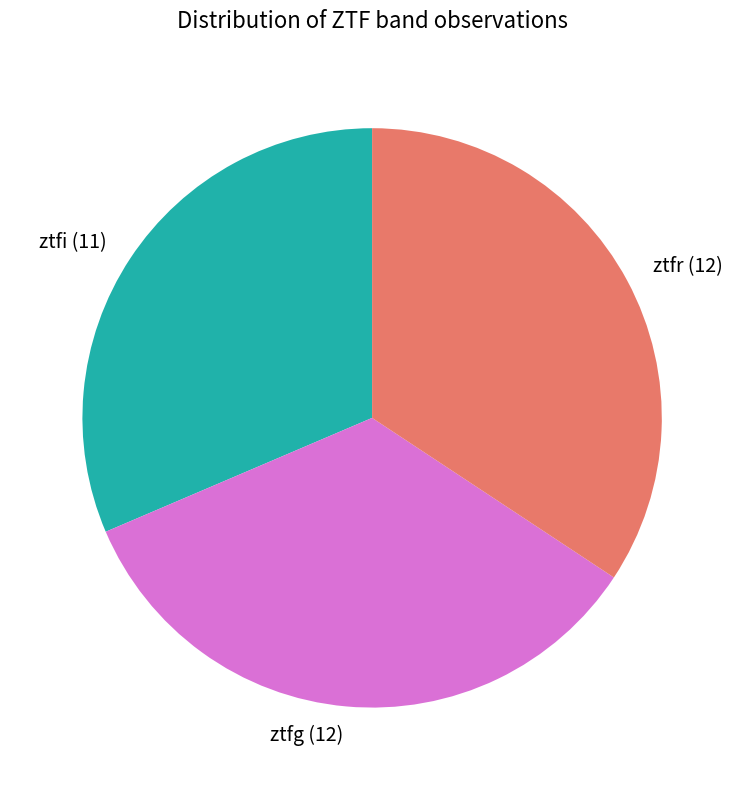

Does any single category account for the majority?

No